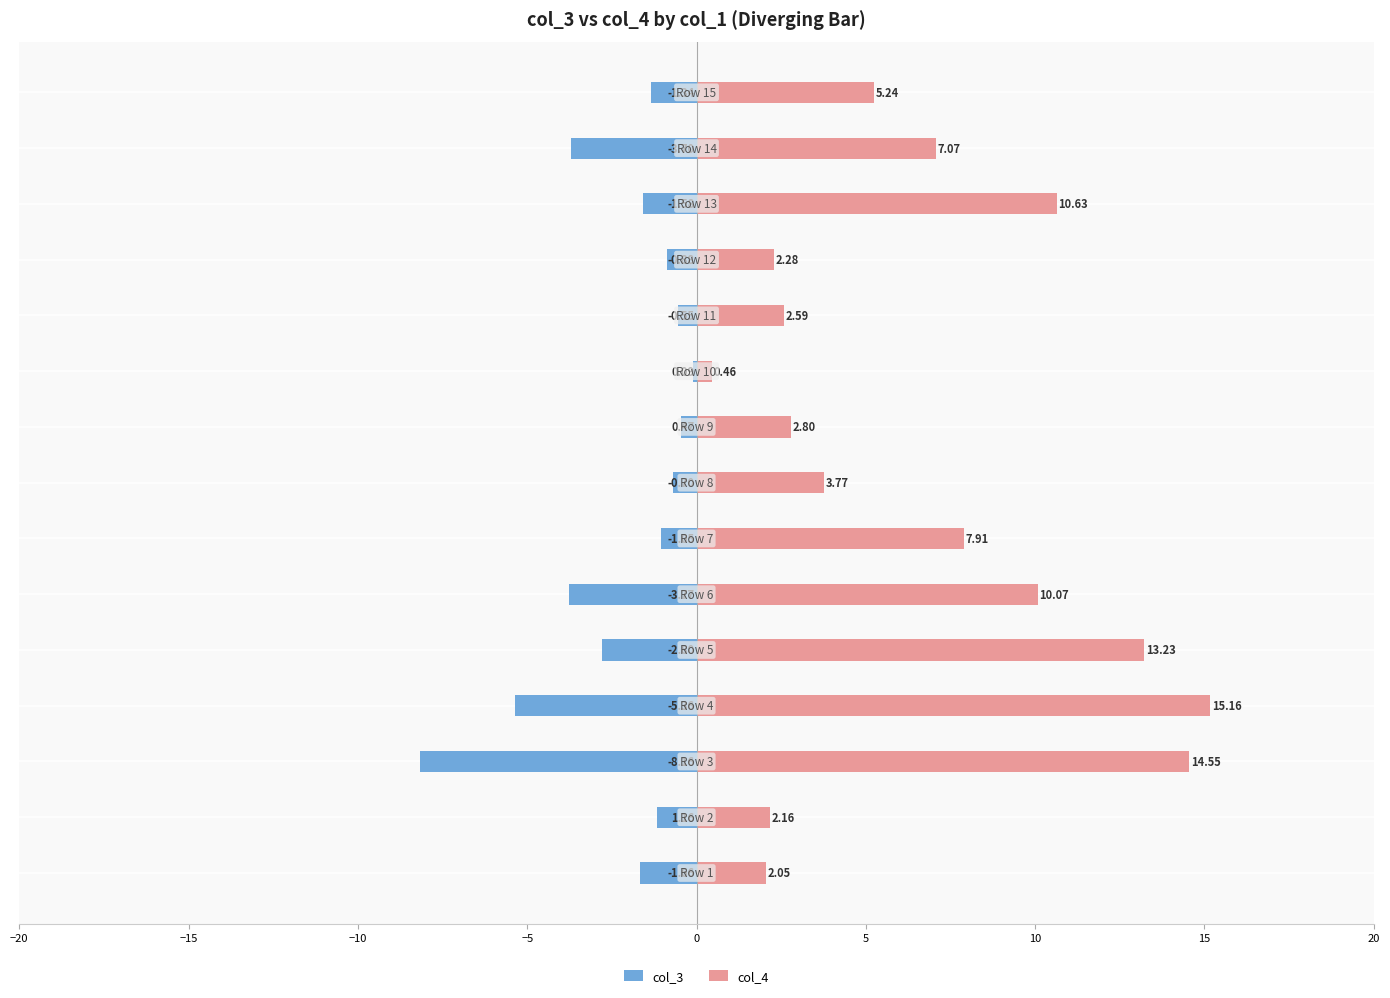

What is the maximum value for col_4?

15.2